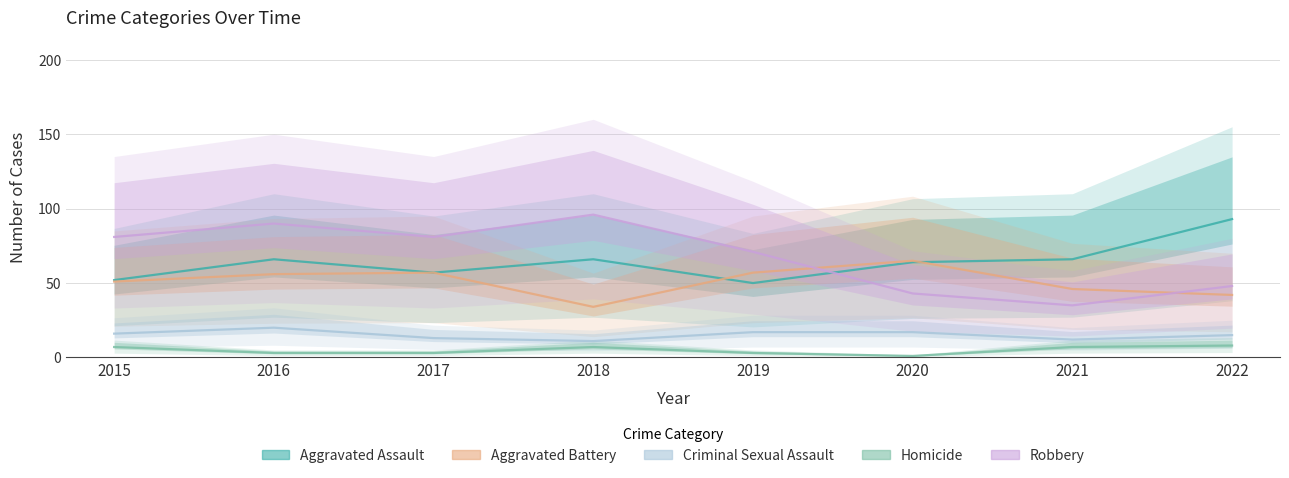

How many data points in Aggravated Assault are less than 66?

4